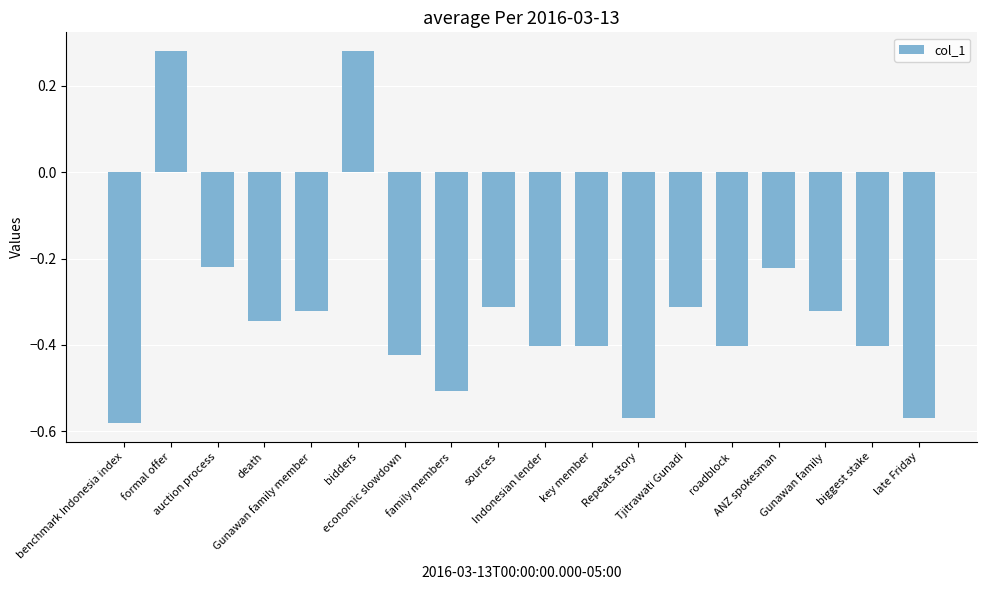

What is the sum of all values?

-5.8